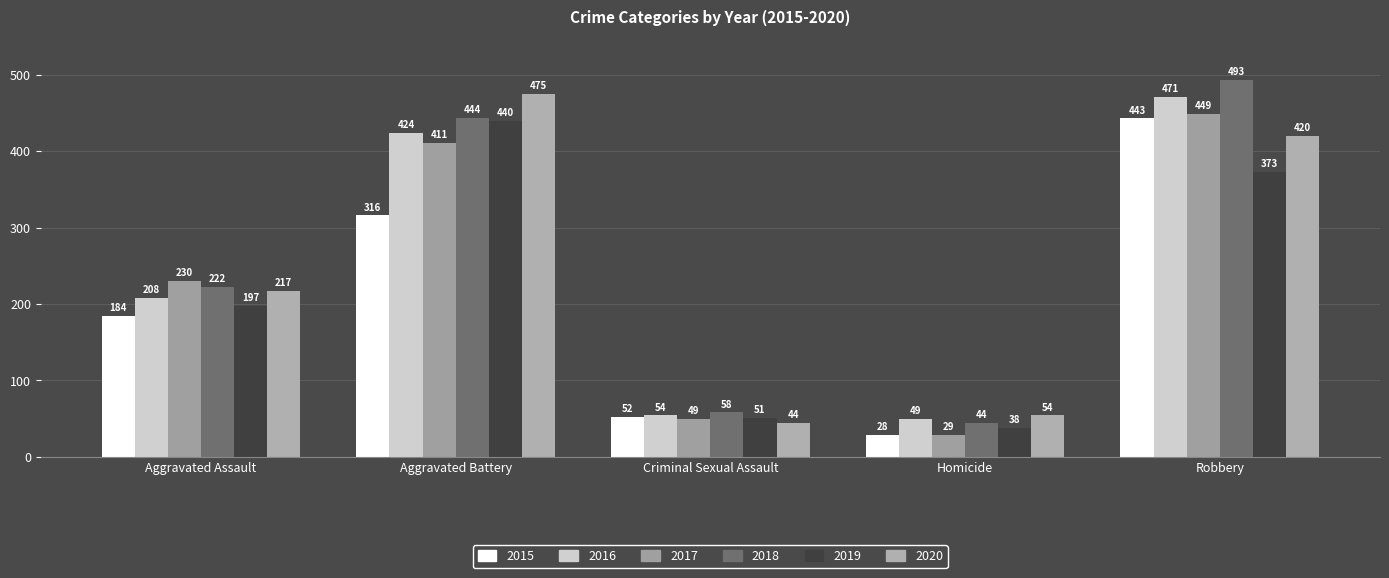

Which series has the largest total across all categories?

2018